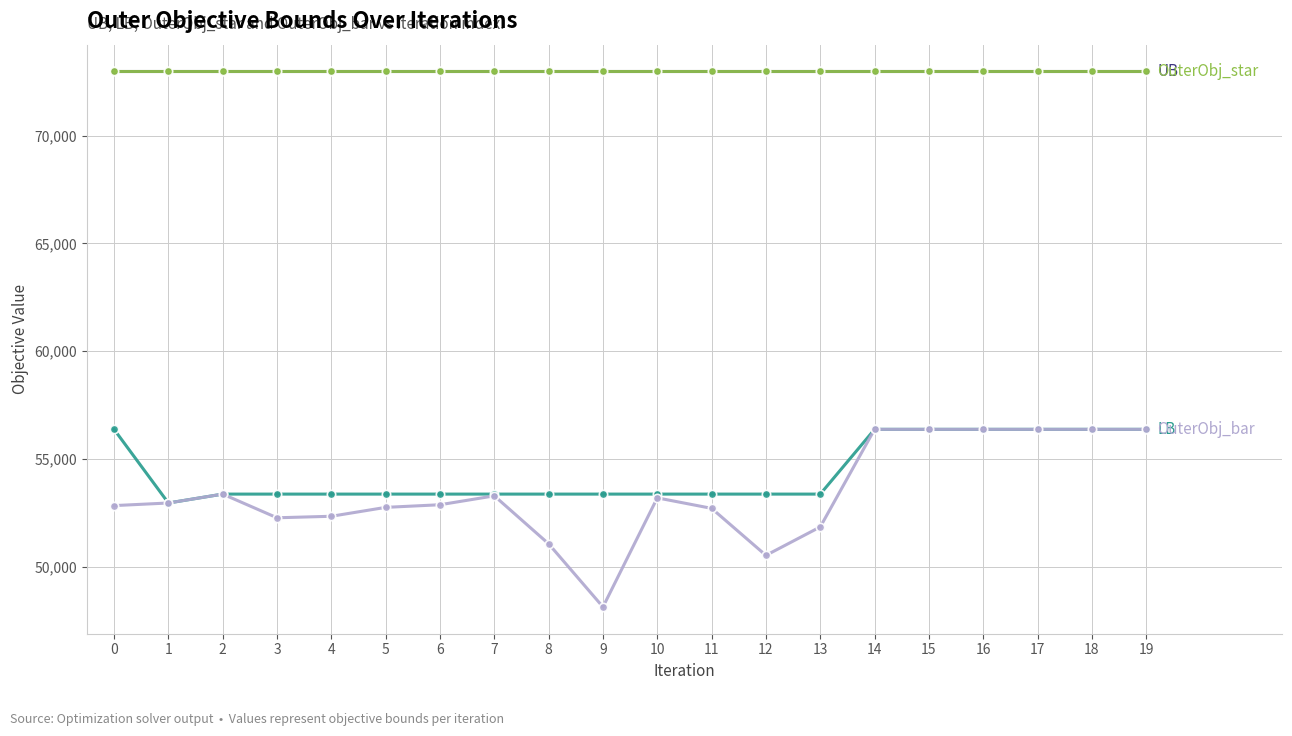

Is this an area chart (filled region under the line)?

No